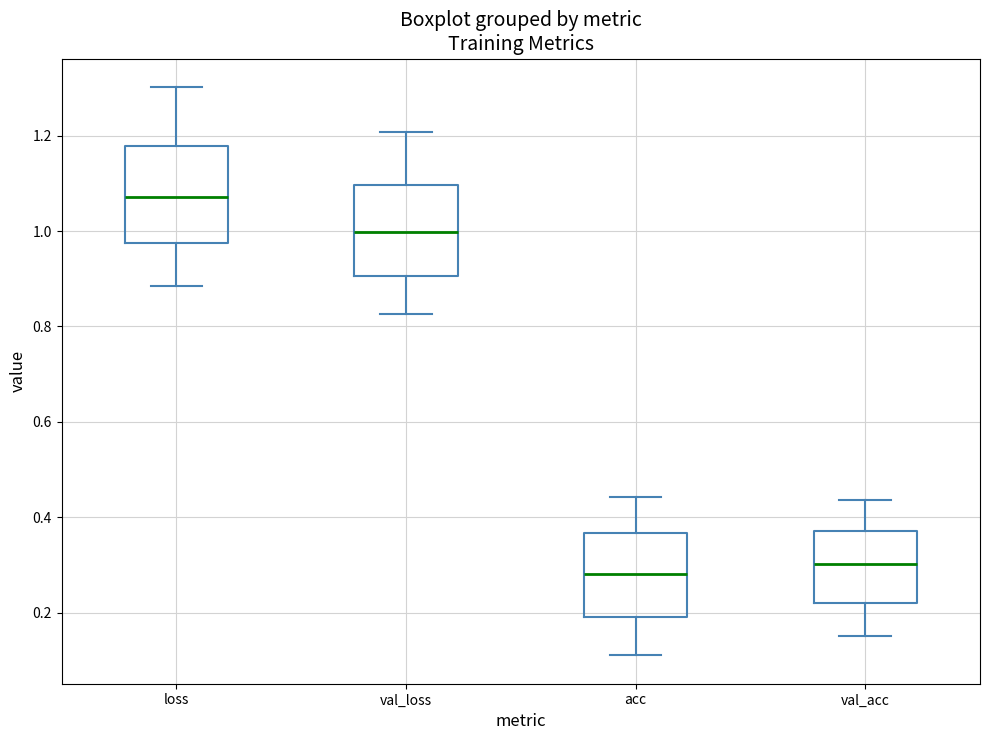

Where does the lower whisker of the box for val_acc end on the y-axis? The values are not printed on the chart, so give them approximately, as read against the axis.

0.16